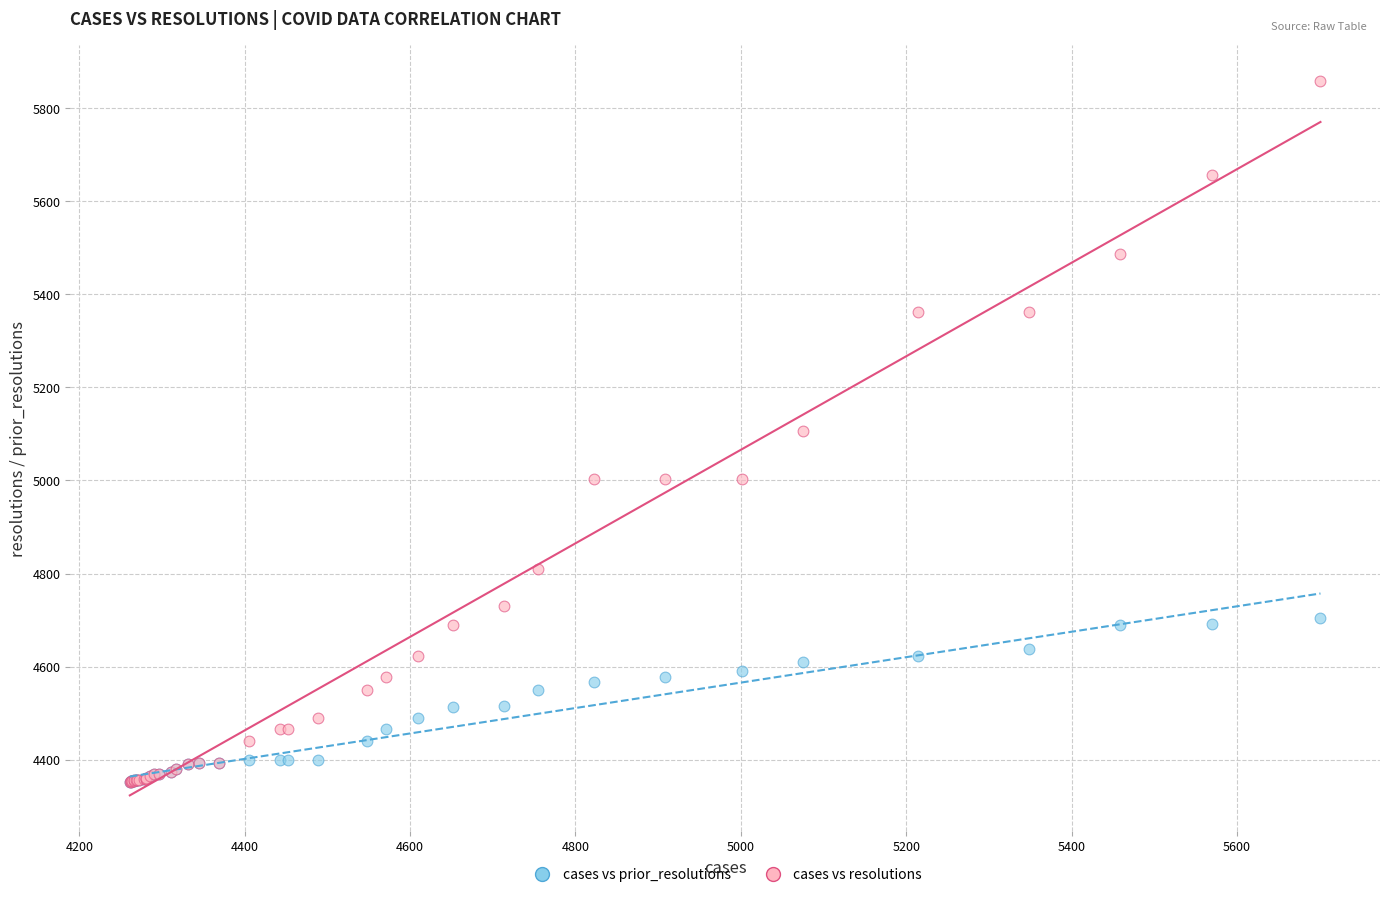

Which series has the widest spread of Y values?

cases vs resolutions